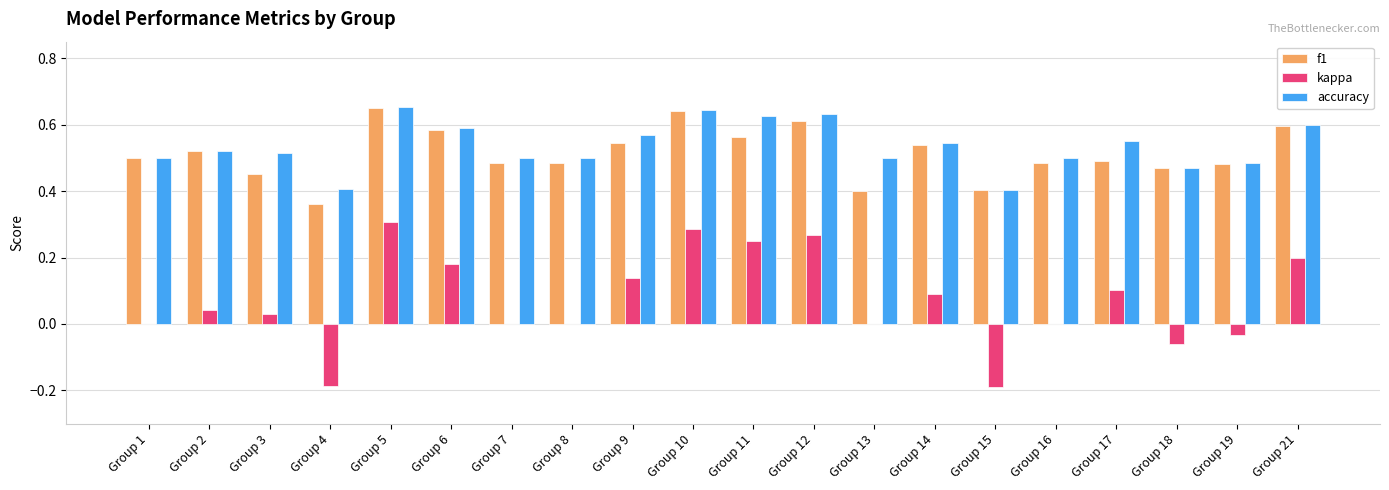

Which series has the largest total across all categories?

accuracy